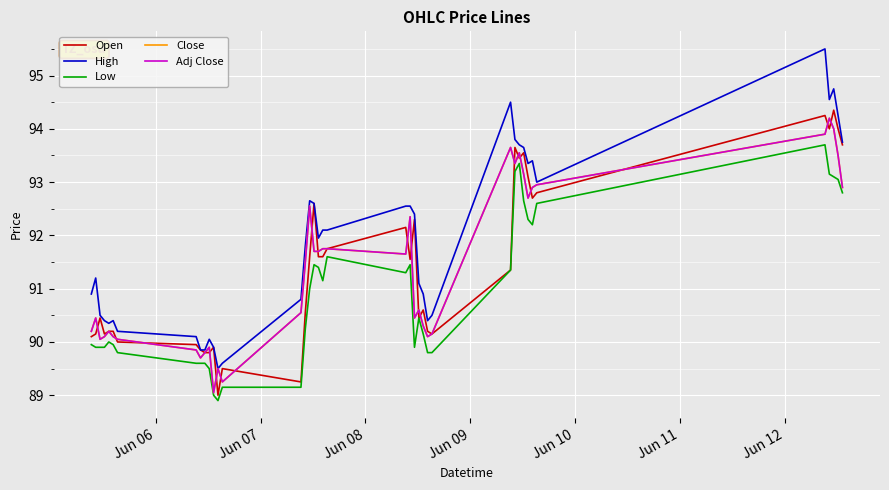

What is the highest value of the Close series?

94.2